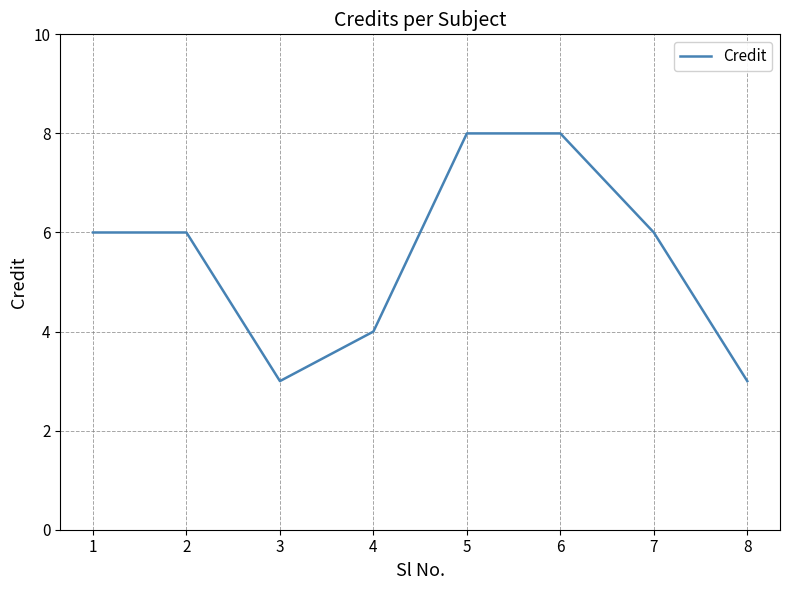

Reading right to left, list all the values displayed in this chart.

8=3	7=6	6=8	5=8	4=4	3=3	2=6	1=6